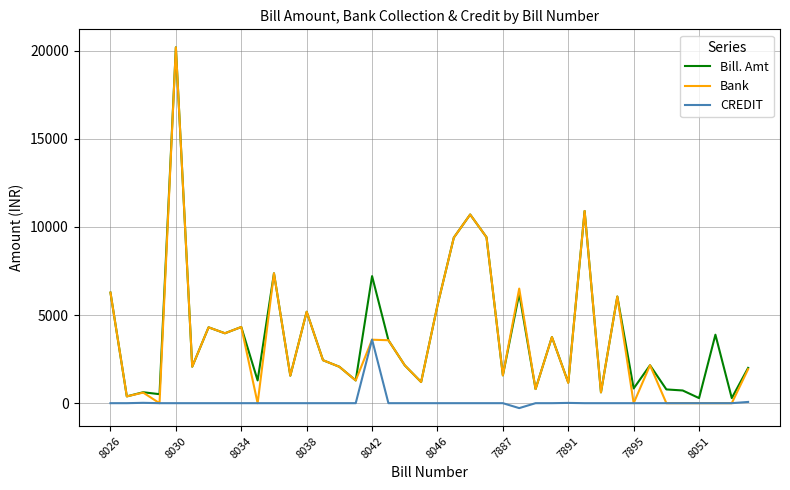

What is the maximum value for CREDIT?

3607